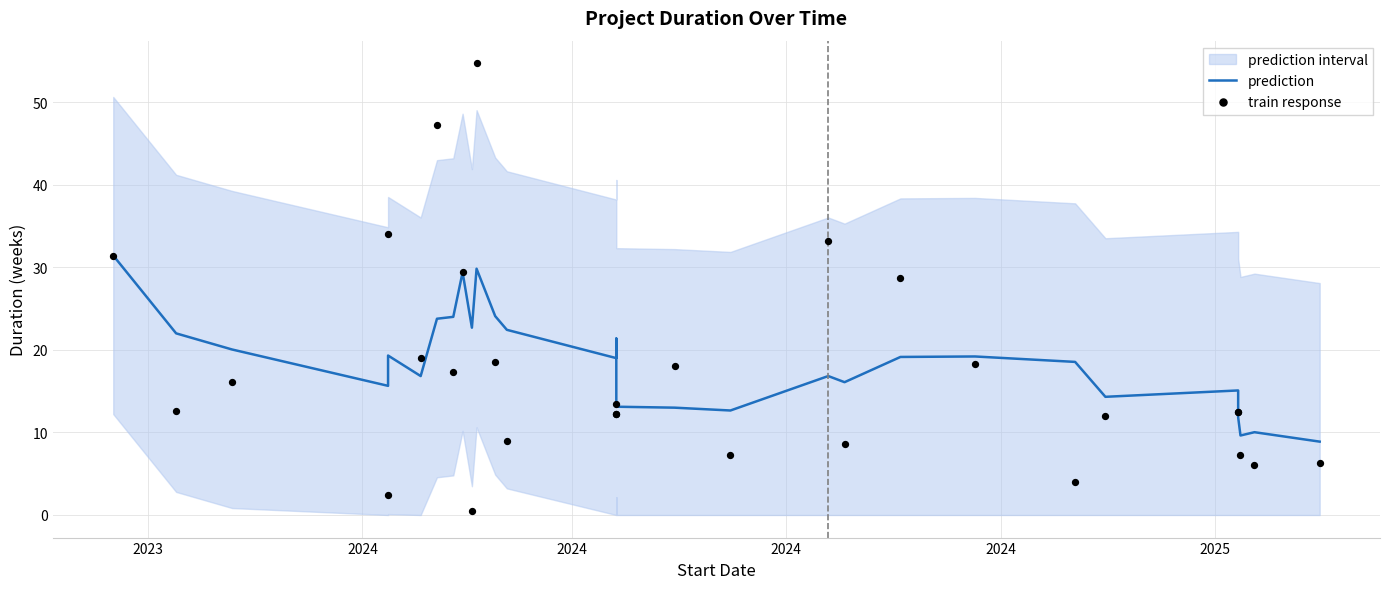

Which series contains the lowest Y value?

train response